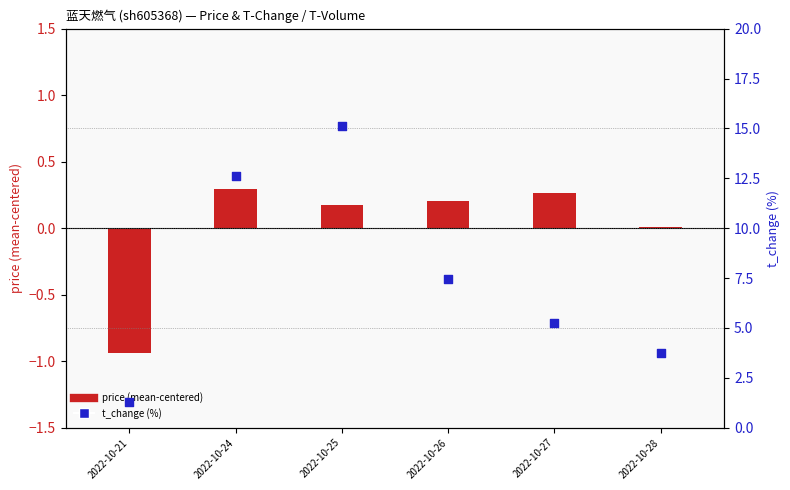

What is the total value across all series at 2022-10-25?

15.3